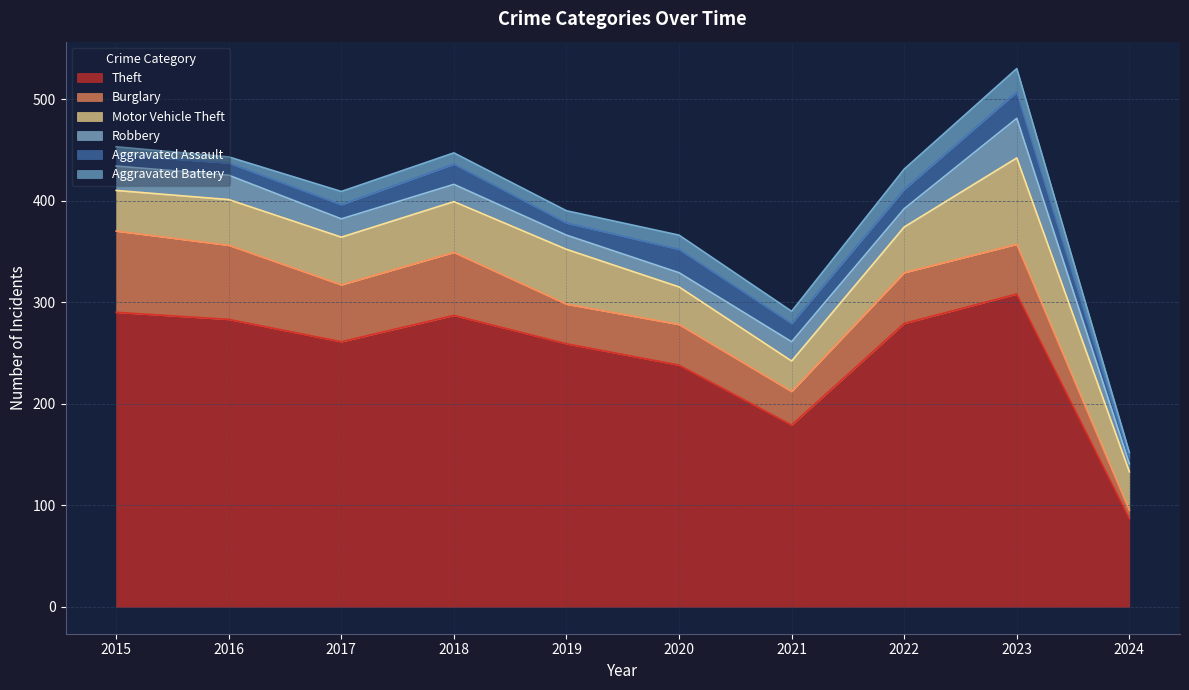

True or false: Theft and Aggravated Assault intersect in this chart.

False